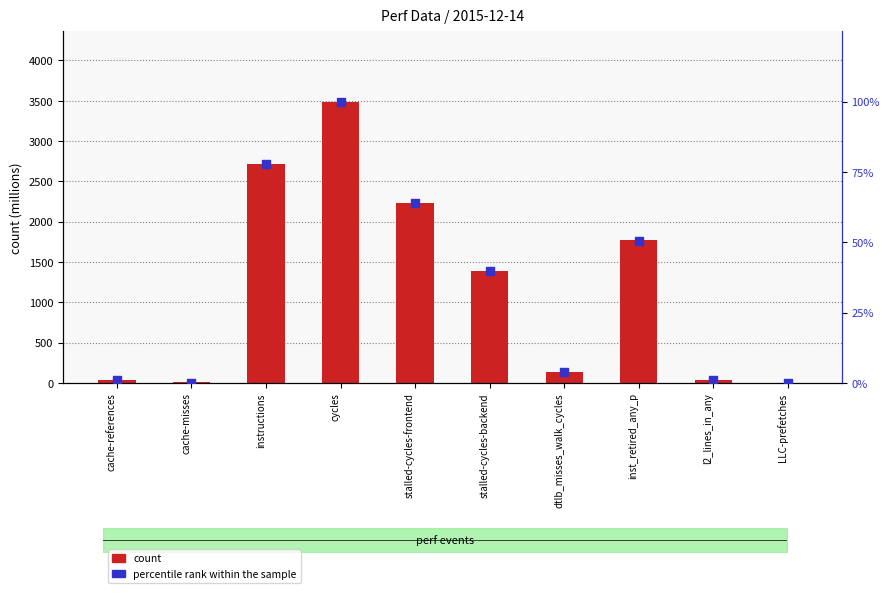

At which category is the sum across all series the highest?

cycles